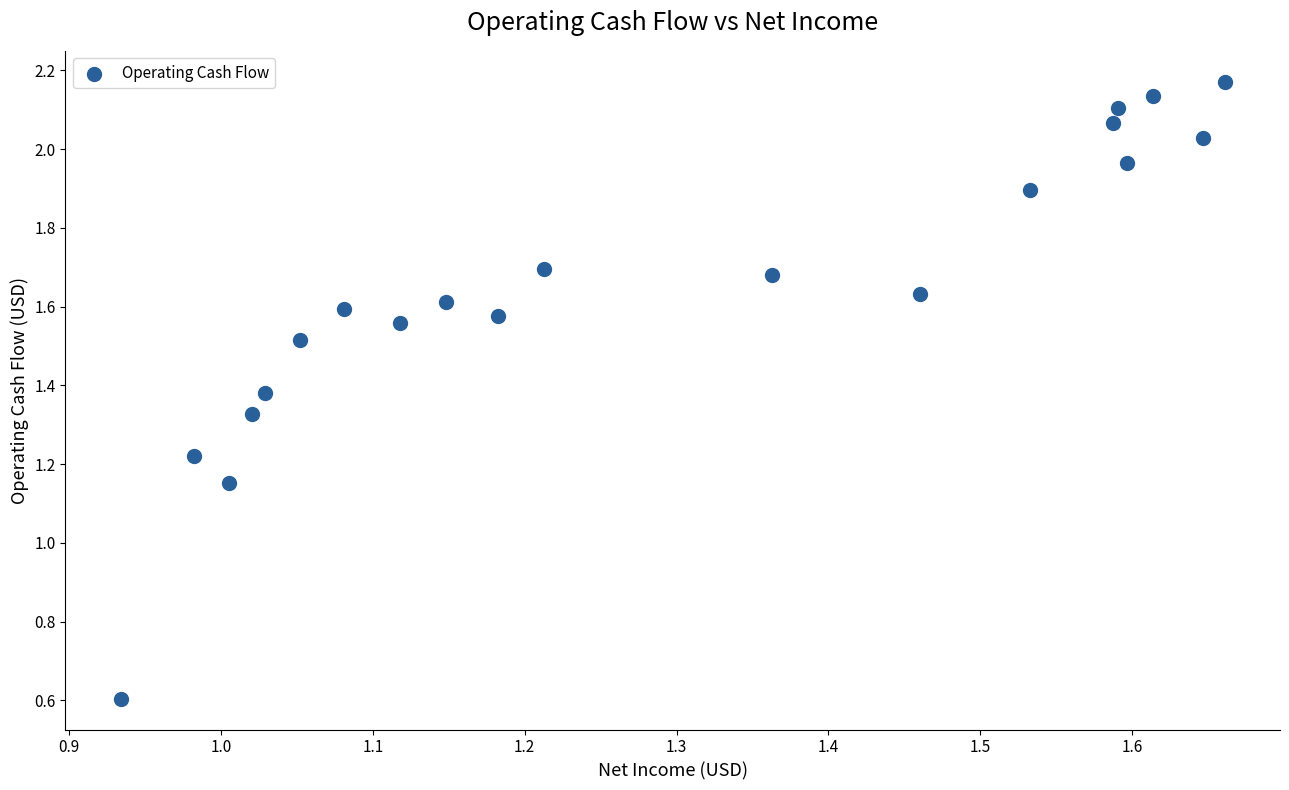

What is the range of X values (max minus min)?

0.7